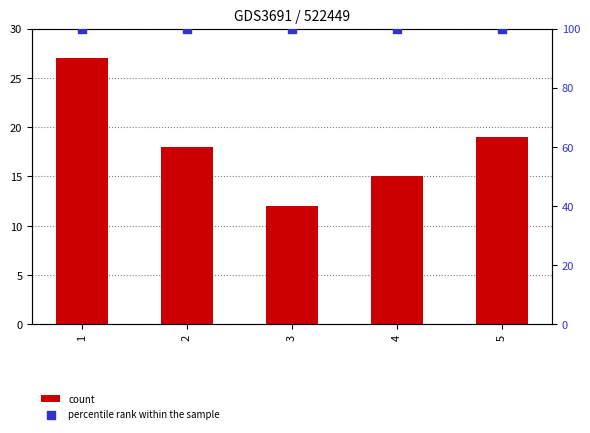

Which series reaches the maximum Y coordinate?

percentile rank within the sample